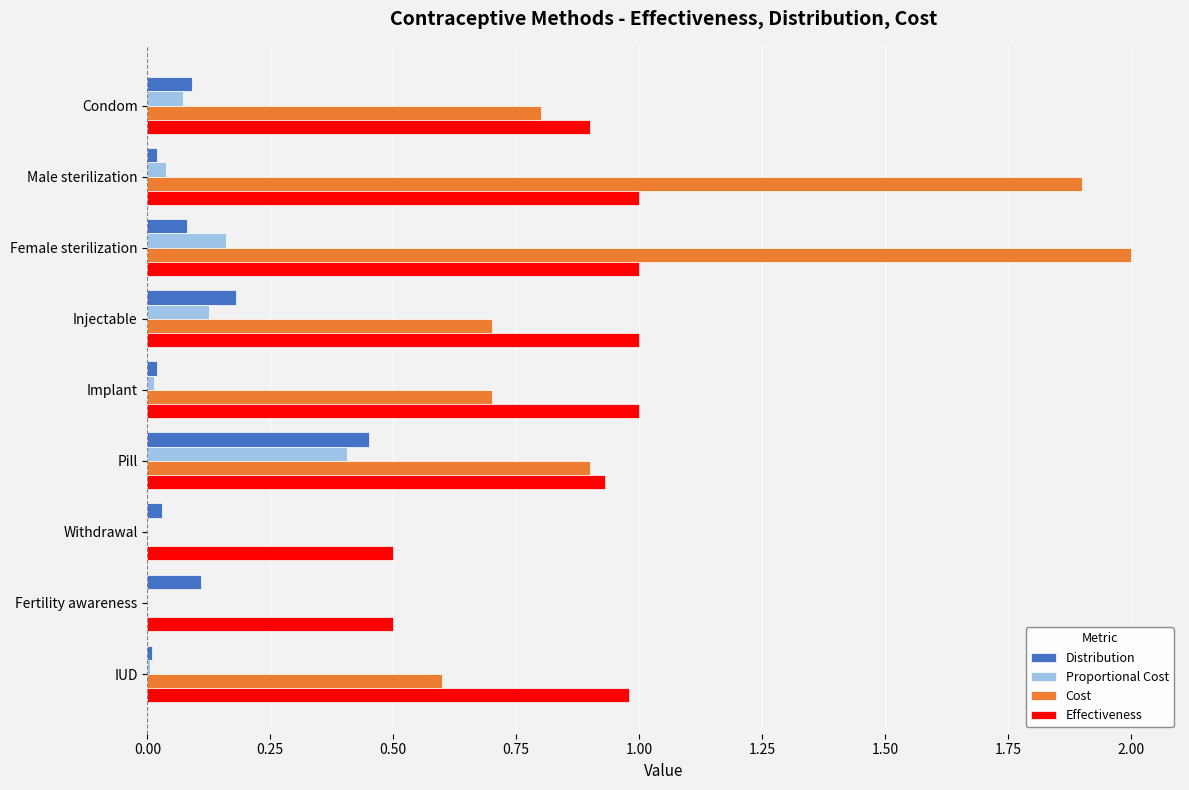

What is the sum of all Cost values?

7.6